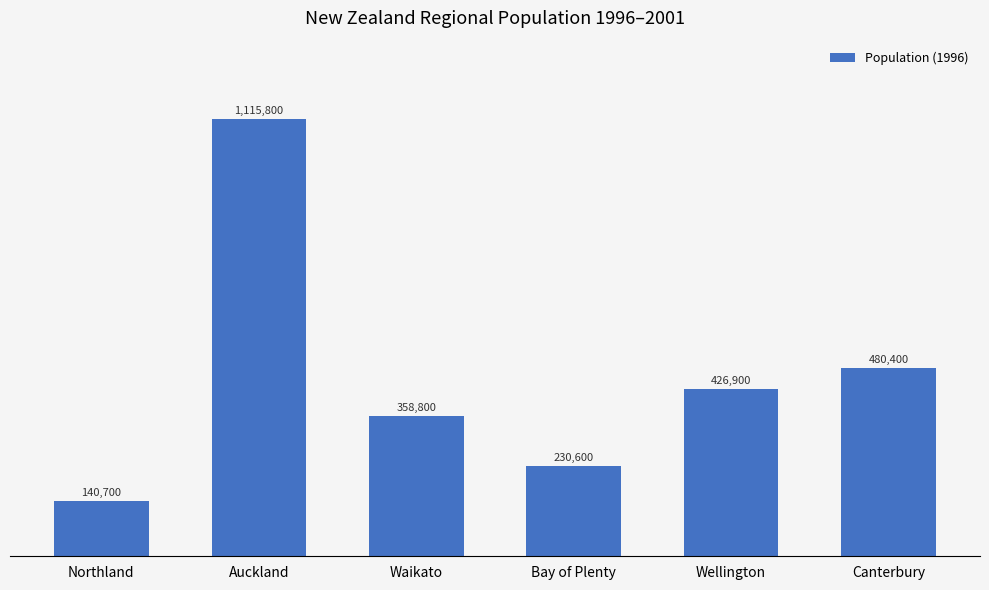

The value at Auckland is 489691. True or false?

False